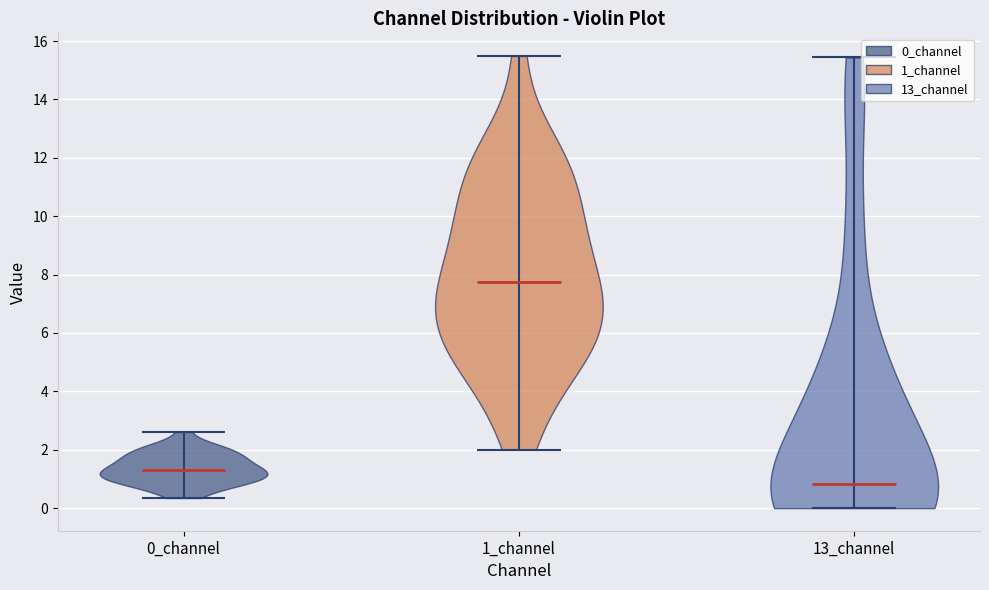

Reading left to right, read every violin against the y-axis: where its median line is, and the lowest and highest points it reaches. The values are not printed on the chart, so give them approximately, as read against the axis.

0_channel: median line 1.4, lowest point 0.4, highest point 2.6
1_channel: median line 7.8, lowest point 2.0, highest point 15.4
13_channel: median line 0.8, lowest point 0.0, highest point 15.4